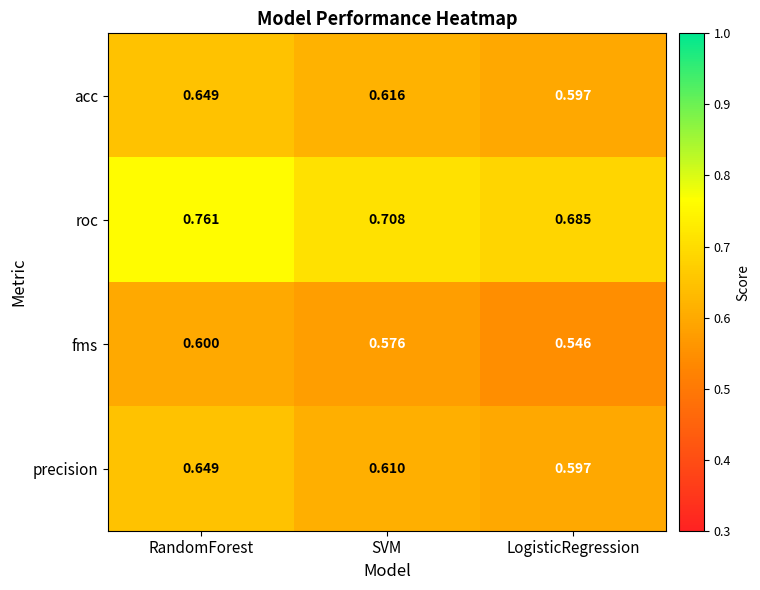

Rank the series at SVM from lowest to highest value.

fms, precision, acc, roc